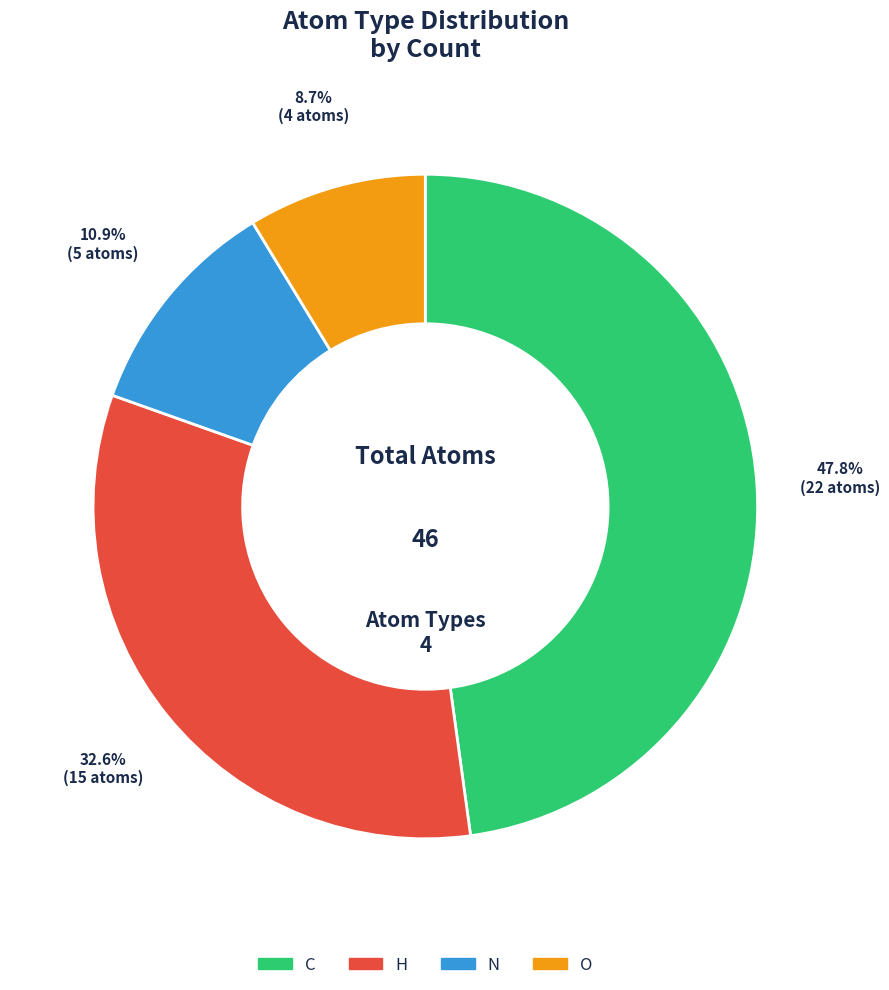

Does any single category account for the majority?

No